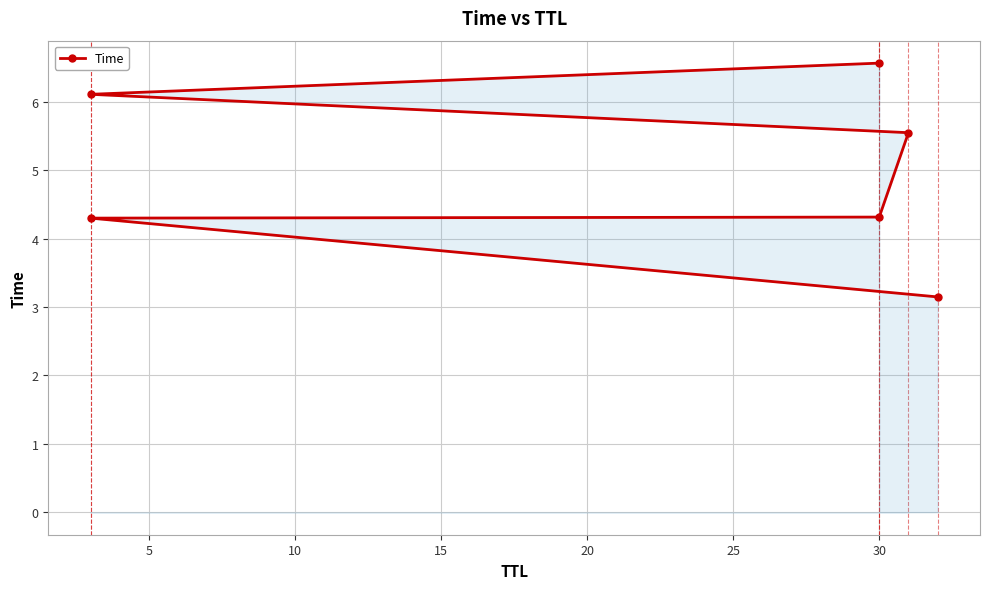

True or false: the data shows 4.0 at 30.

False